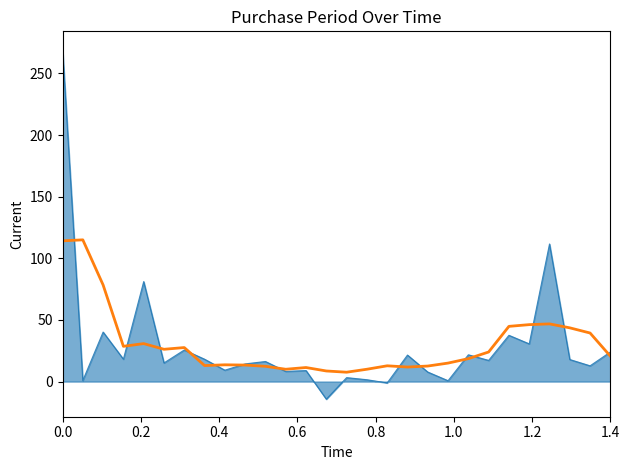

What is the minimum value shown in the chart?

-14.3